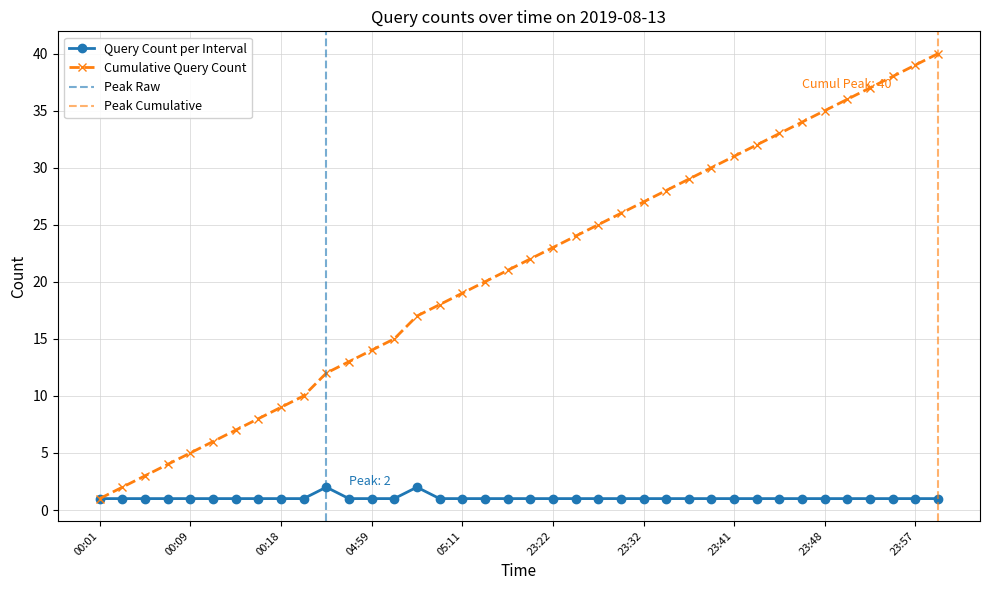

How many points are higher than both their immediate neighbors (excluding endpoints)?

2